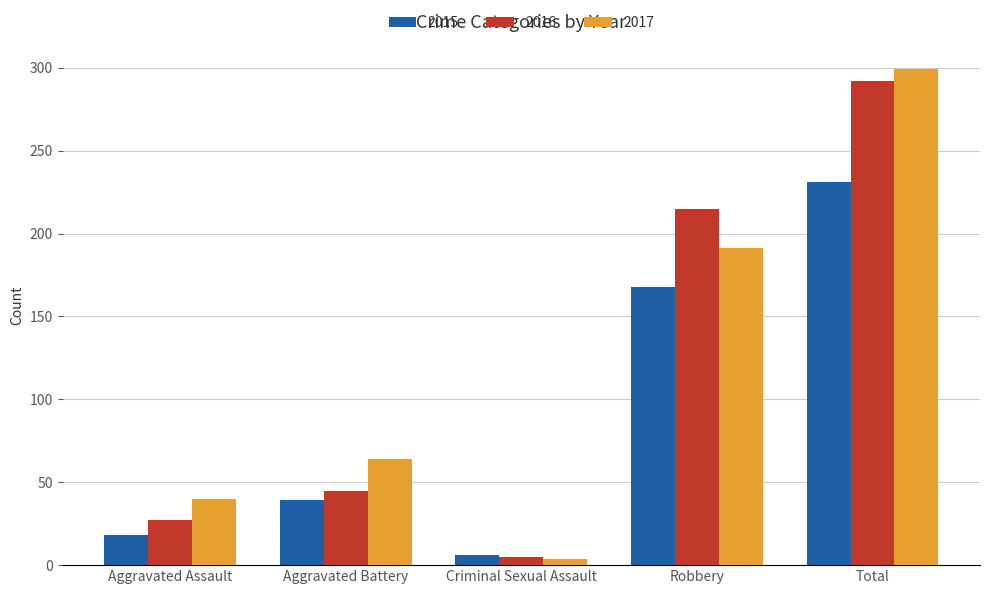

What is the label of the 1st bar from the left?

Aggravated Assault